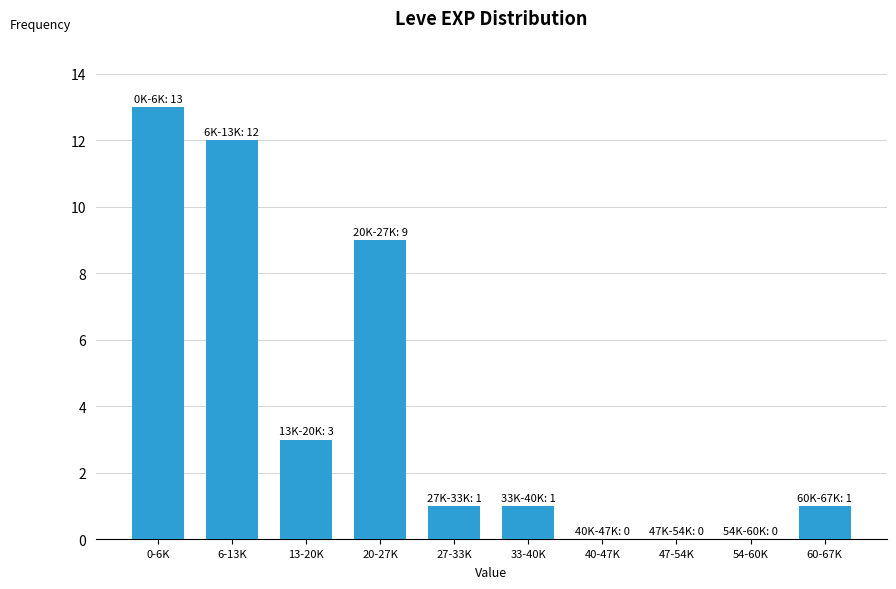

Reading left to right, what are all the values shown in this chart?

0-6K=13	6-13K=12	13-20K=3	20-27K=9	27-33K=1	33-40K=1	40-47K=0	47-54K=0	54-60K=0	60-67K=1